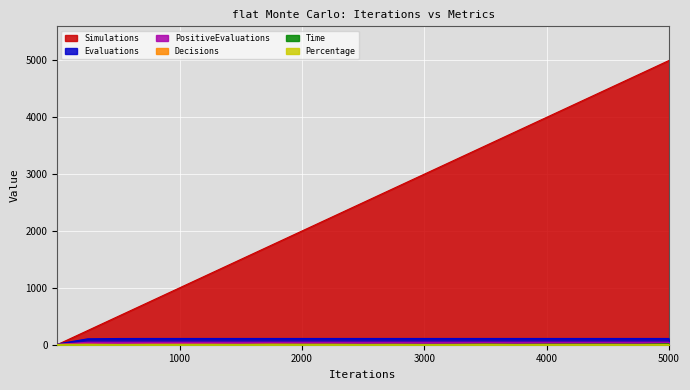

True or false: Time has a value of 9.5 at 4000.

True